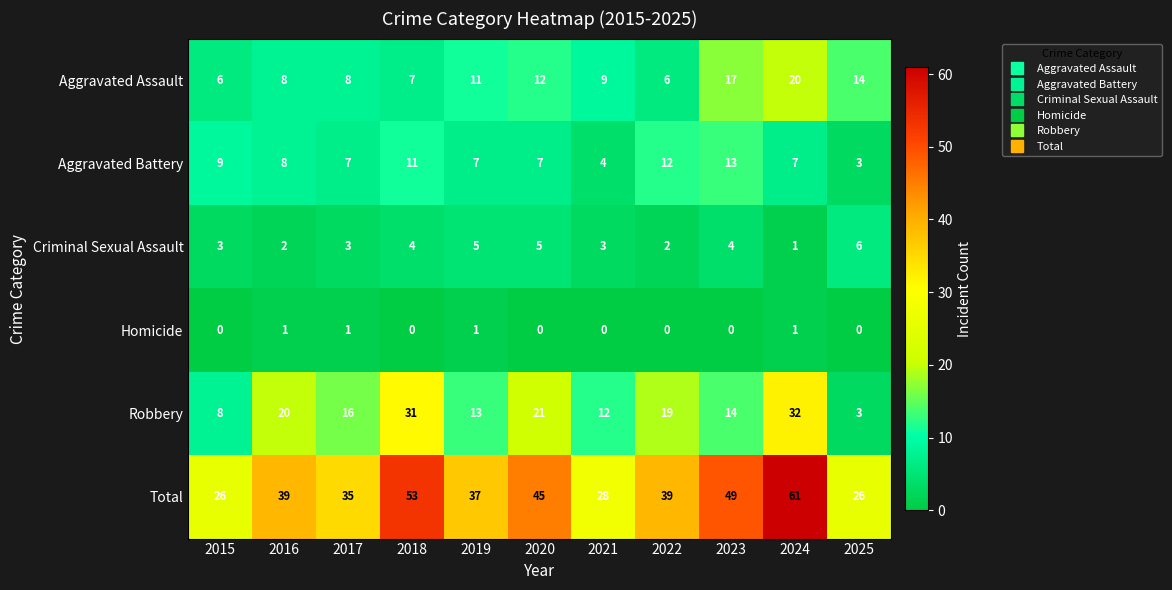

Rank the series by their maximum value, from highest to lowest.

Total, Robbery, Aggravated Assault, Aggravated Battery, Criminal Sexual Assault, Homicide